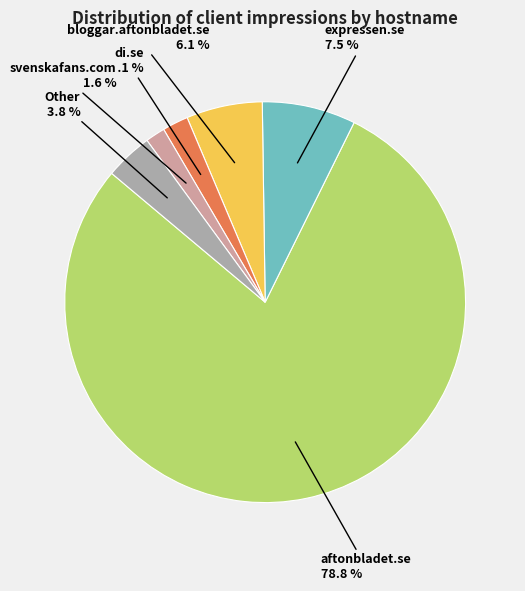

Is there any slice that represents more than half of the pie?

Yes